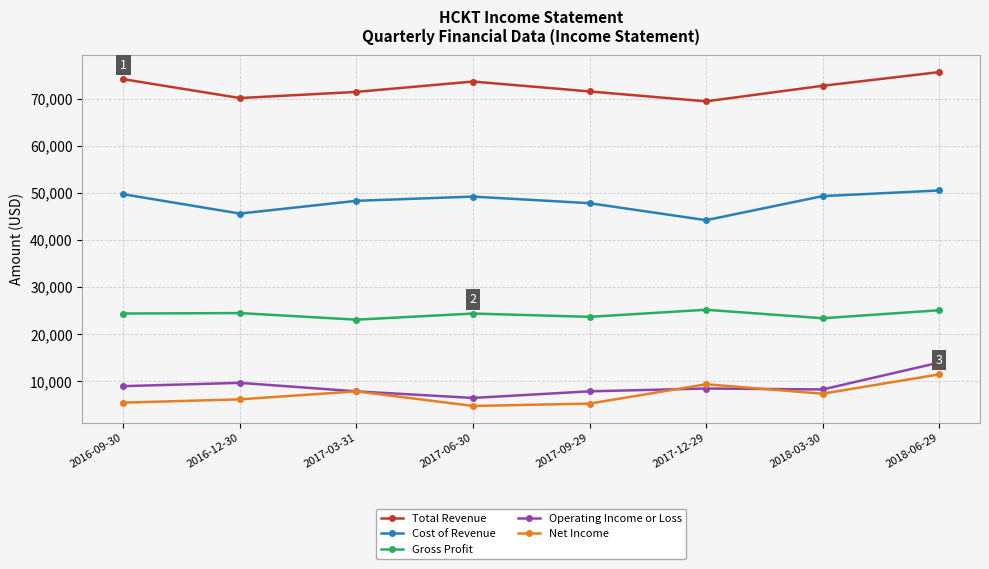

What is the label of the 5th point from the left?

2017-09-29